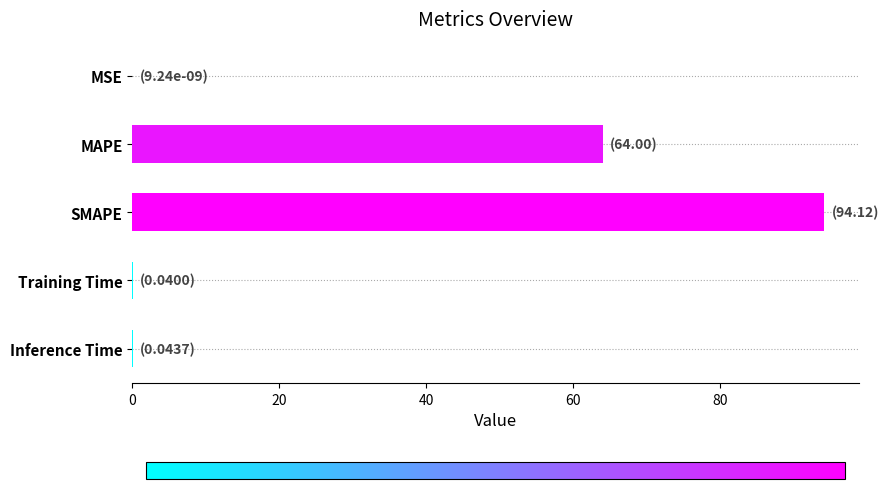

Between MSE and MAPE, which is larger?

MAPE